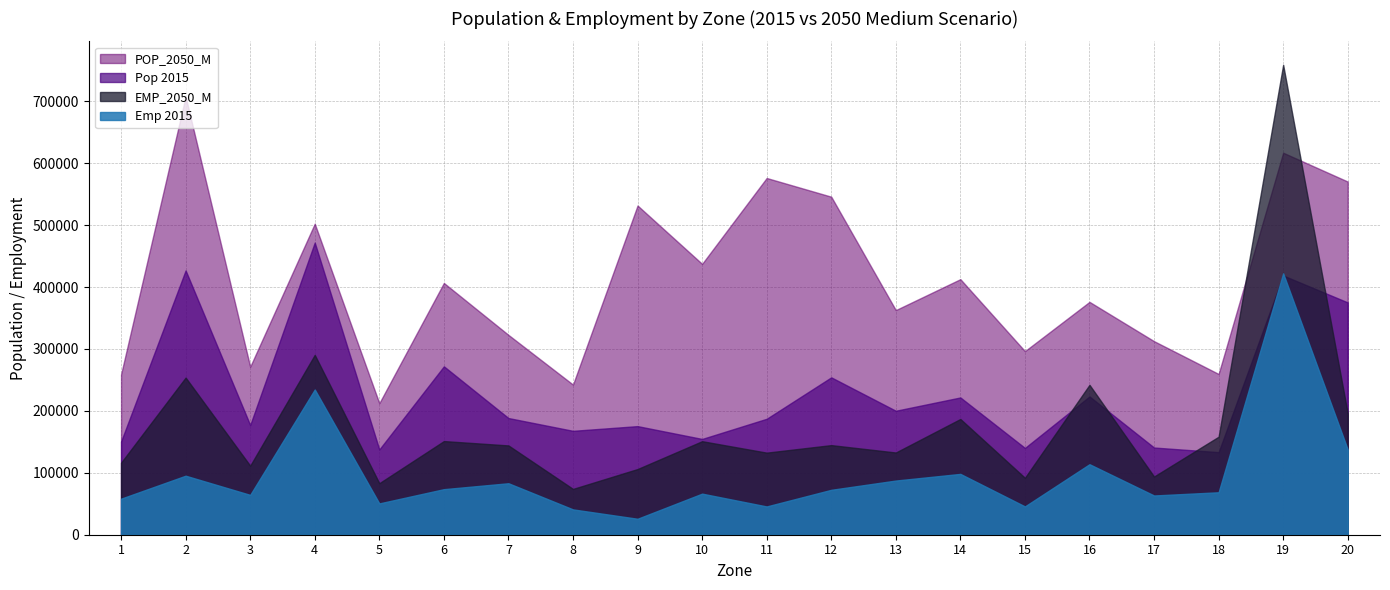

What is the value of the Emp 2015 point at the 19th from the left?

422112.5